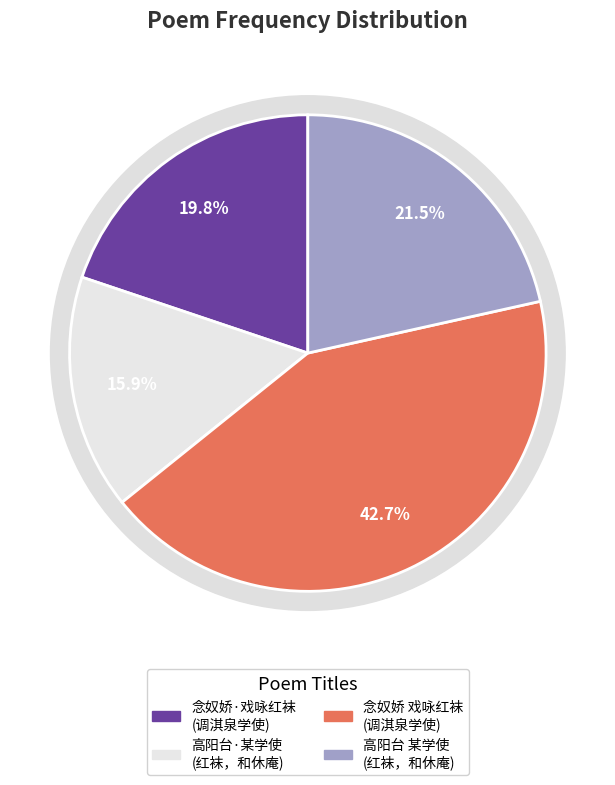

Is 念奴娇·戏咏红袜，调淇泉学使 the majority of the pie?

No